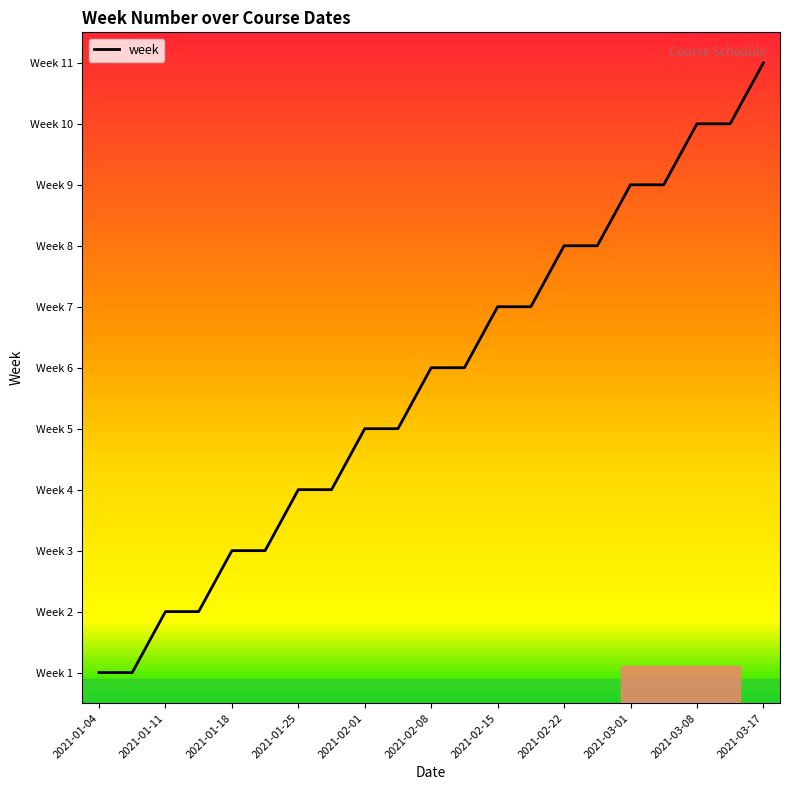

What is the value of the 13th point from the left?

7